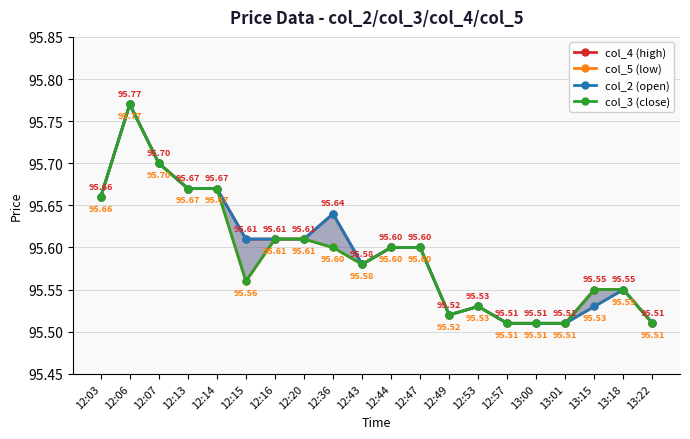

What is the difference between the second highest and minimum values in the col_4 (high) series?

0.2